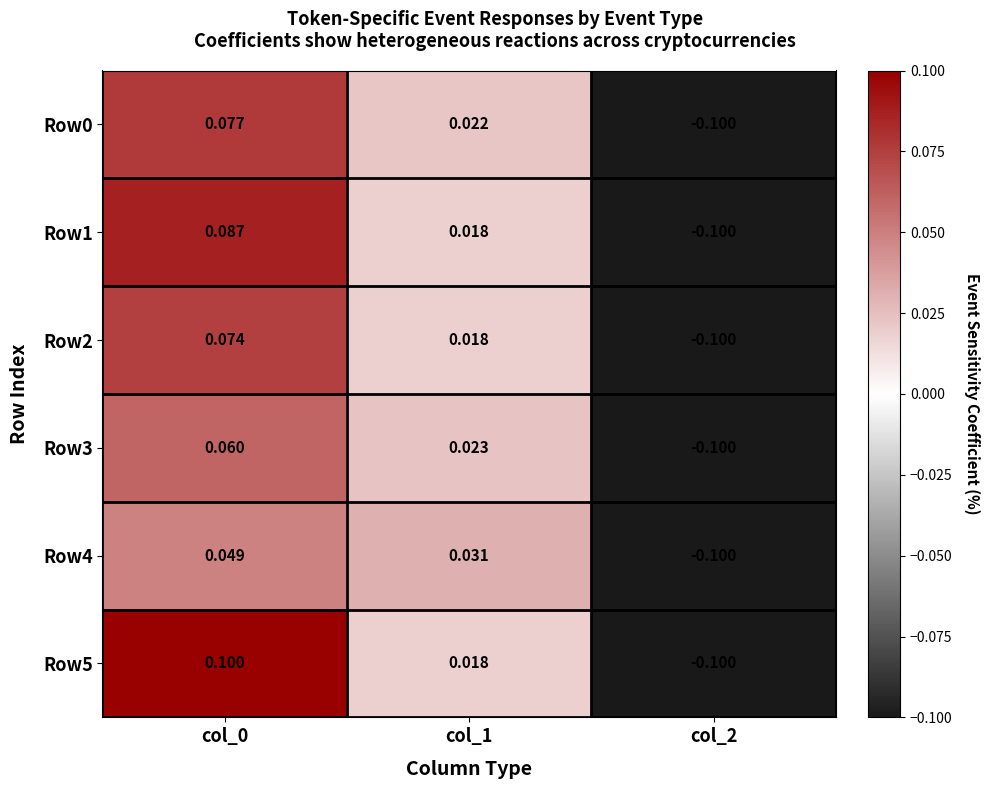

Is the value of Row5 at col_0 greater than the value of Row4 at col_1?

Yes